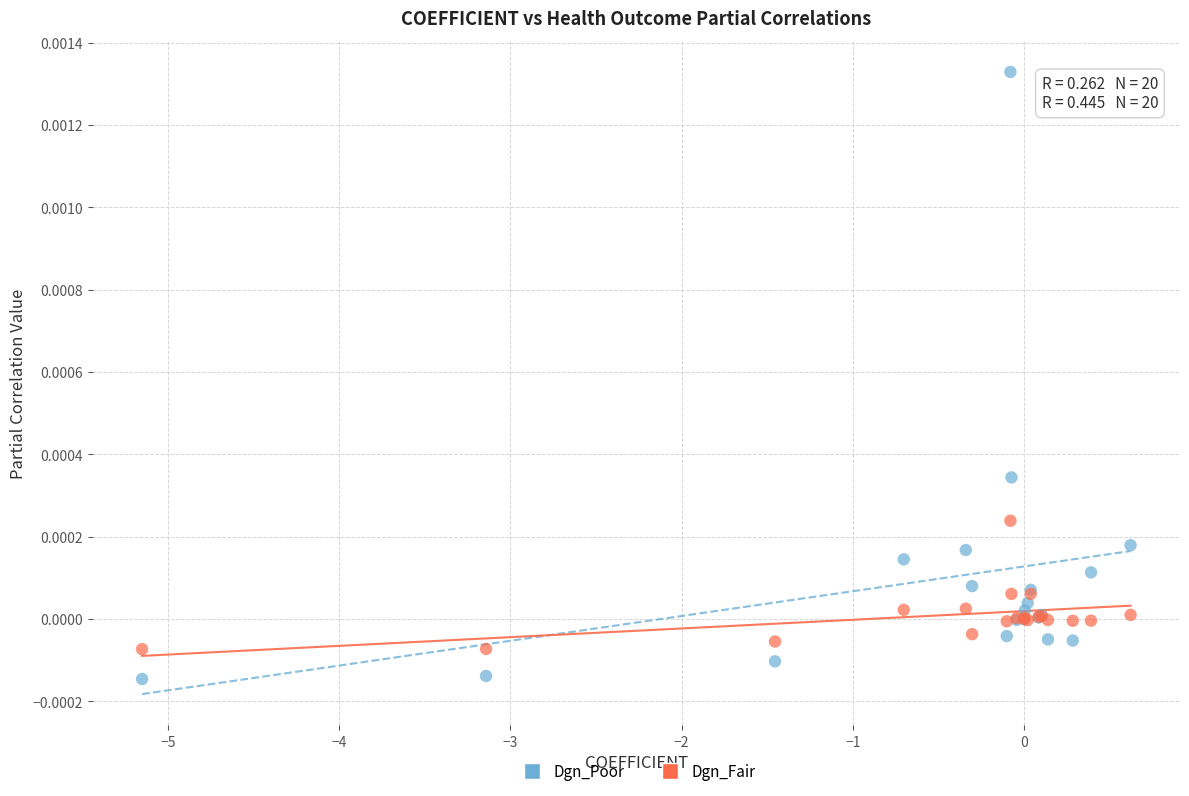

What are all the series names shown in the legend?

Dgn_Poor, Dgn_Fair